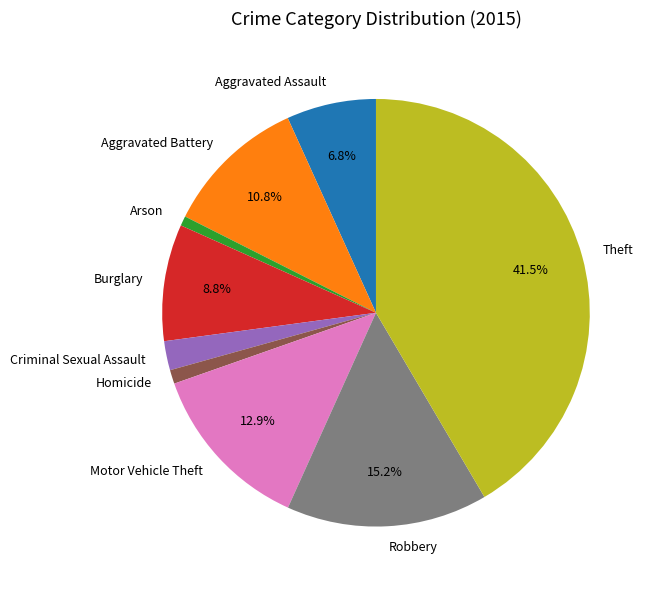

How many segments does this pie chart have?

9